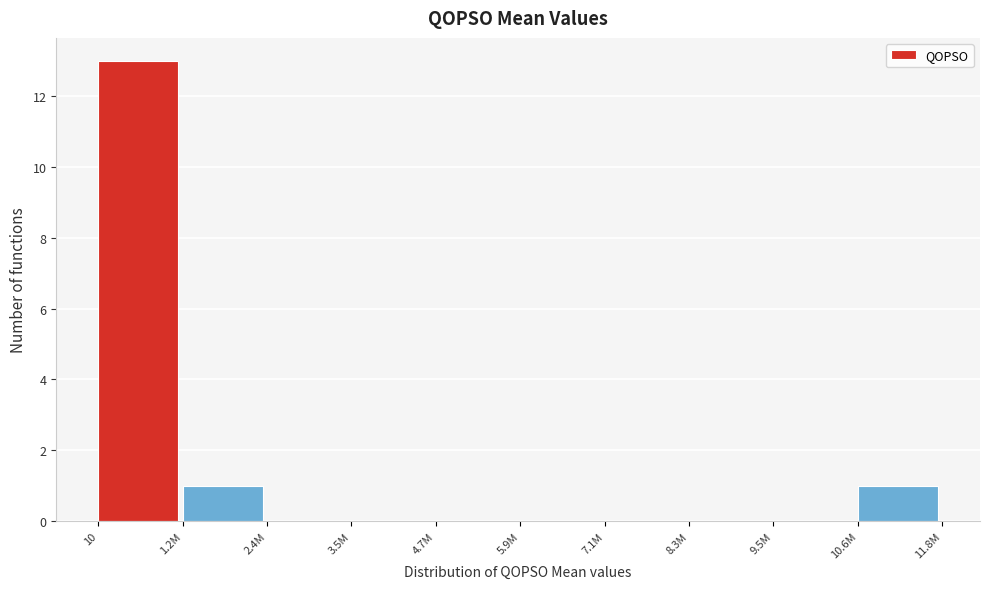

Reading right to left, transcribe all the data shown in this chart.

10.6M=1	9.5M=0	8.3M=0	7.1M=0	5.9M=0	4.7M=0	3.5M=0	2.4M=0	1.2M=1	10=13